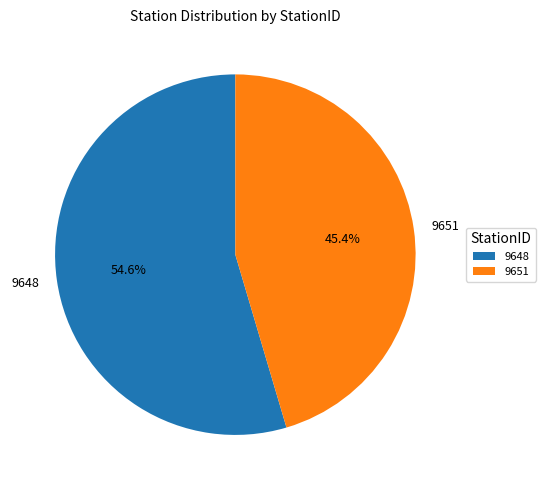

Which slice represents more than half of the pie?

9648